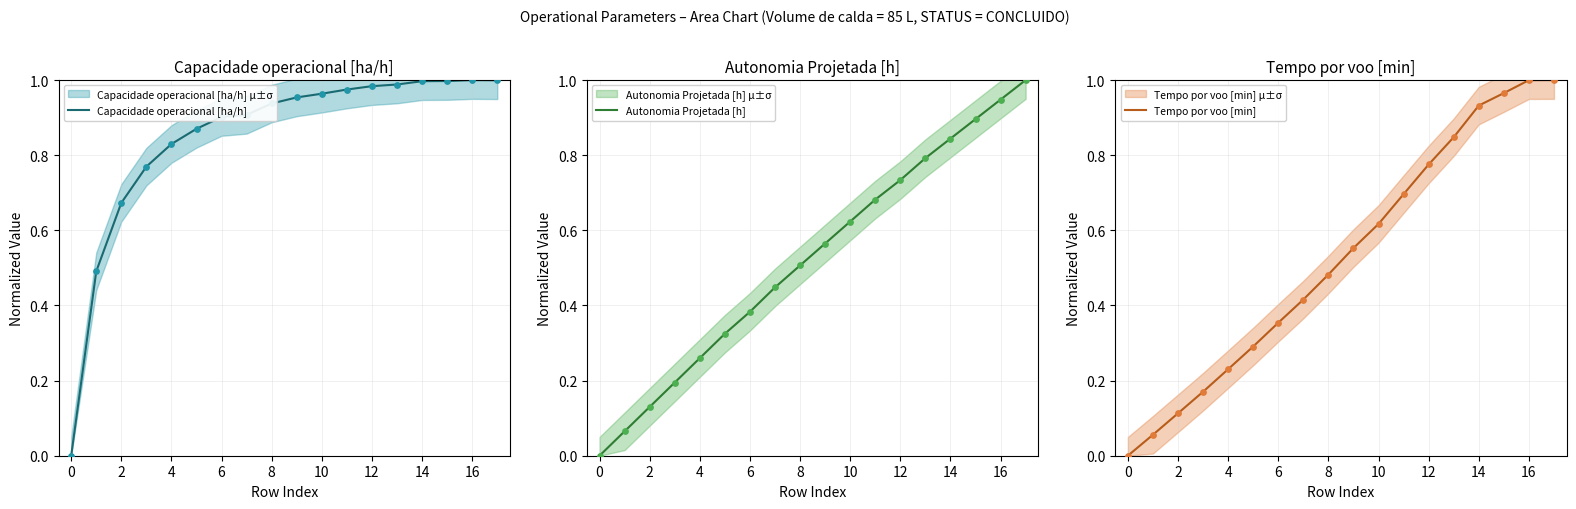

True or false: Capacidade operacional [ha/h] has a value of 0.3 at 8.

False